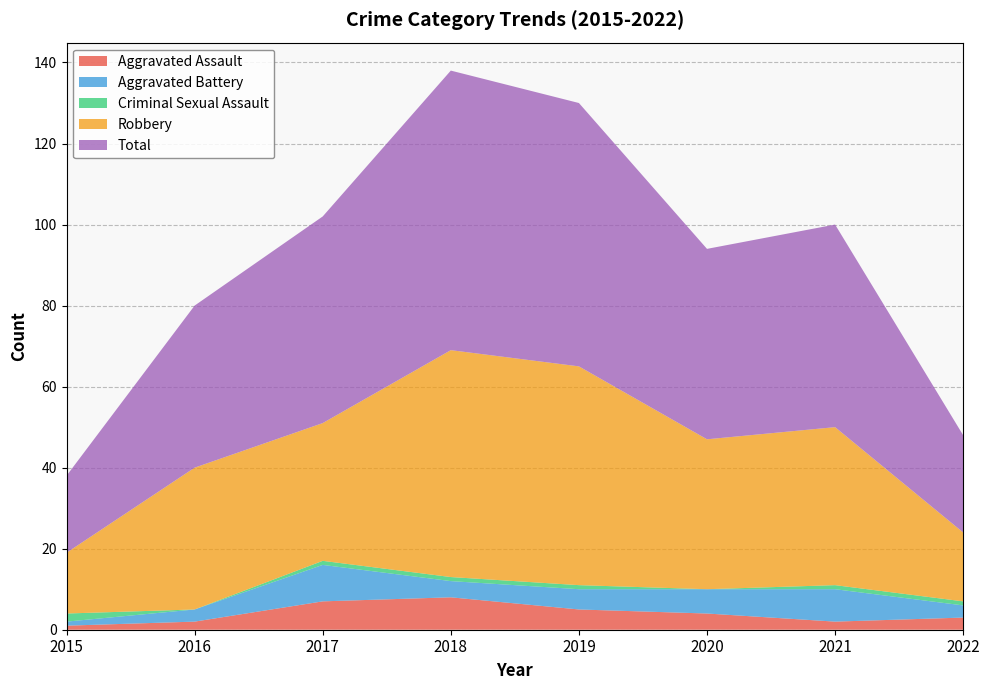

Reading right to left, what are all the values shown in this chart?

Aggravated Assault: 3	2	4	5	8	7	2	1
Aggravated Battery: 3	8	6	5	4	9	3	1
Criminal Sexual Assault: 1	1	0	1	1	1	0	2
Robbery: 17	39	37	54	56	34	35	15
Total: 24	50	47	65	69	51	40	19